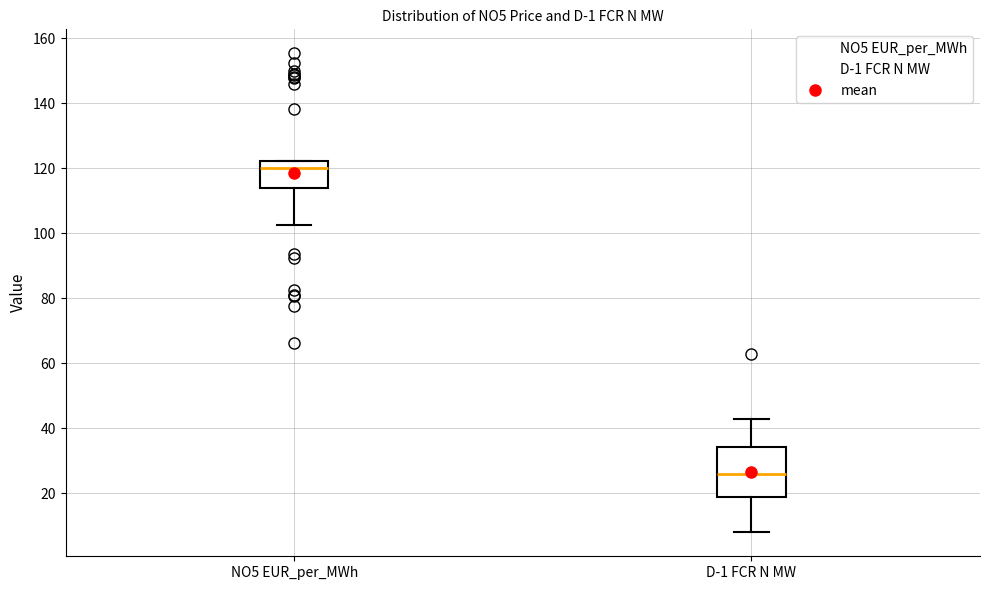

Reading left to right, read every box against the y-axis: the position of its median line, the range the box covers, and the ends of its whiskers. The values are not printed on the chart, so give them approximately, as read against the axis.

NO5 EUR_per_MWh: median 120, box 114 to 122, whiskers 102 to 122
D-1 FCR N MW: median 26, box 18 to 34, whiskers 8 to 44